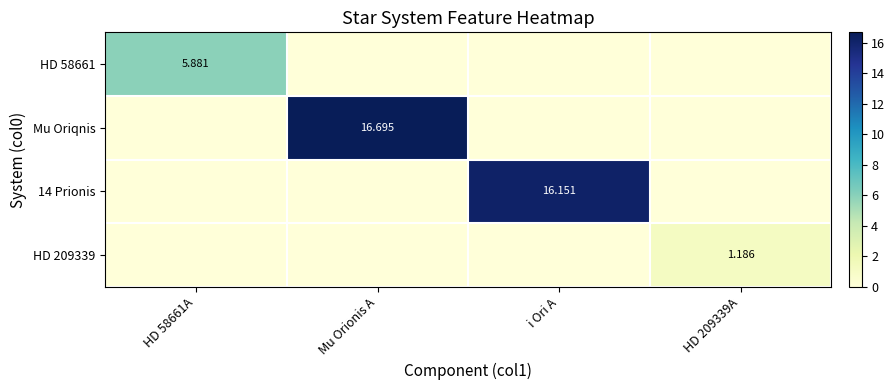

Is the value of 14 Prionis at i Ori A greater than the value of HD 58661 at HD 58661A?

Yes